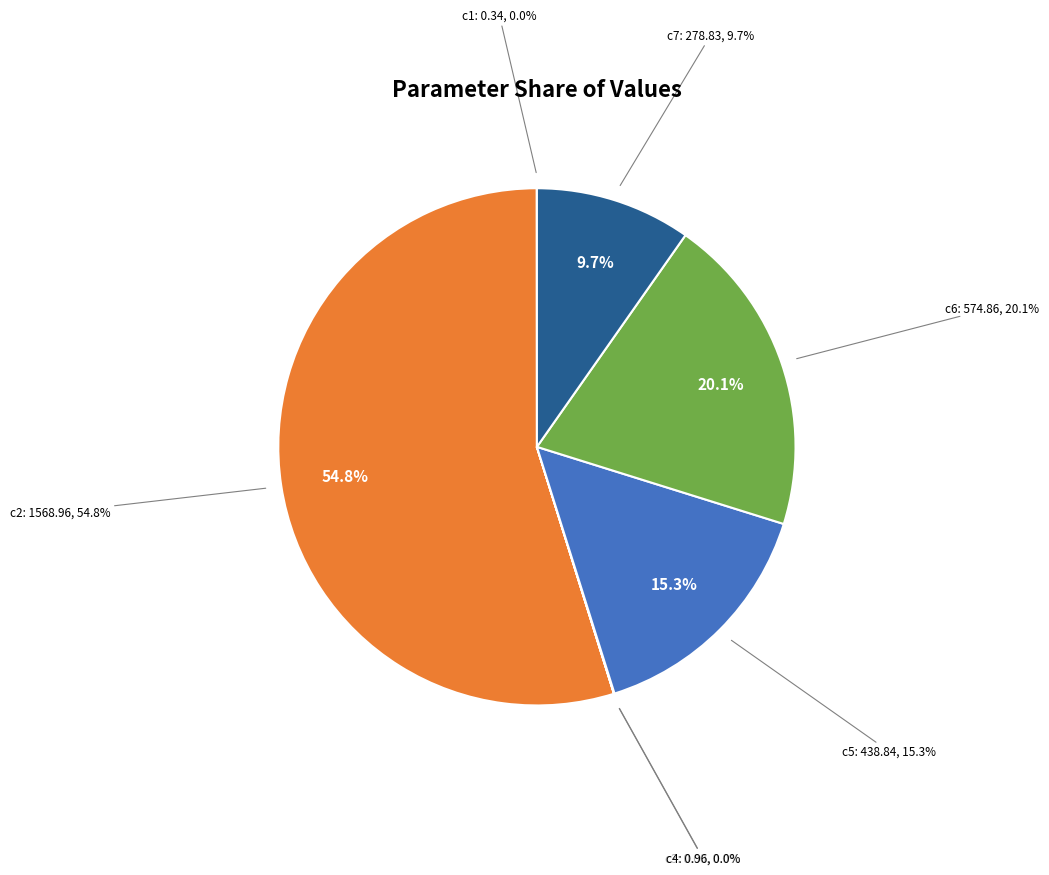

How many slices are in this pie chart?

7